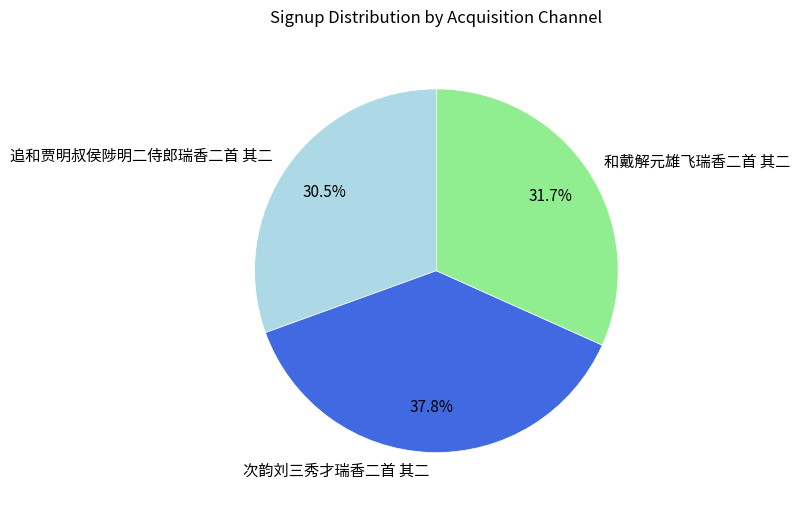

The 和戴解元雄飞瑞香二首 其二 slice represents 19% of the pie. True or false?

False